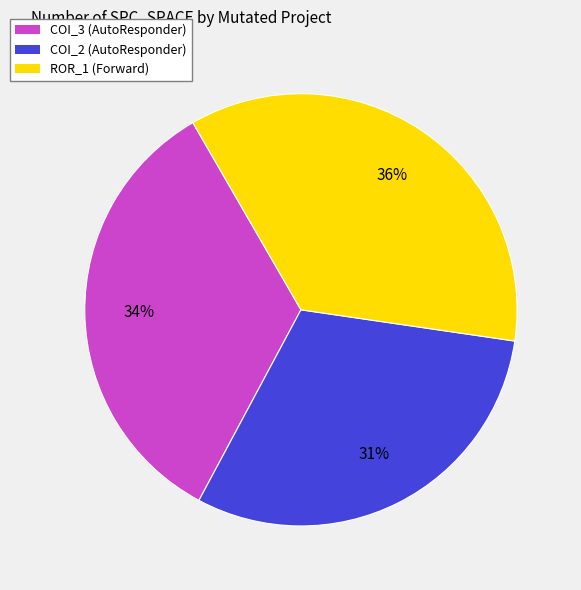

Is there a majority slice in this chart?

No